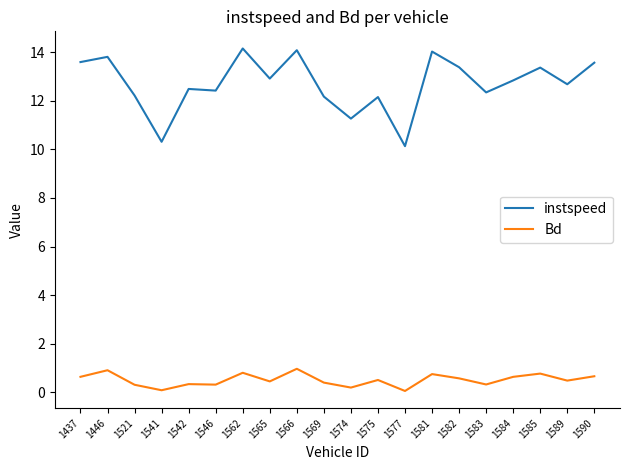

The Bd series shows 0.2 at 1446. True or false?

False